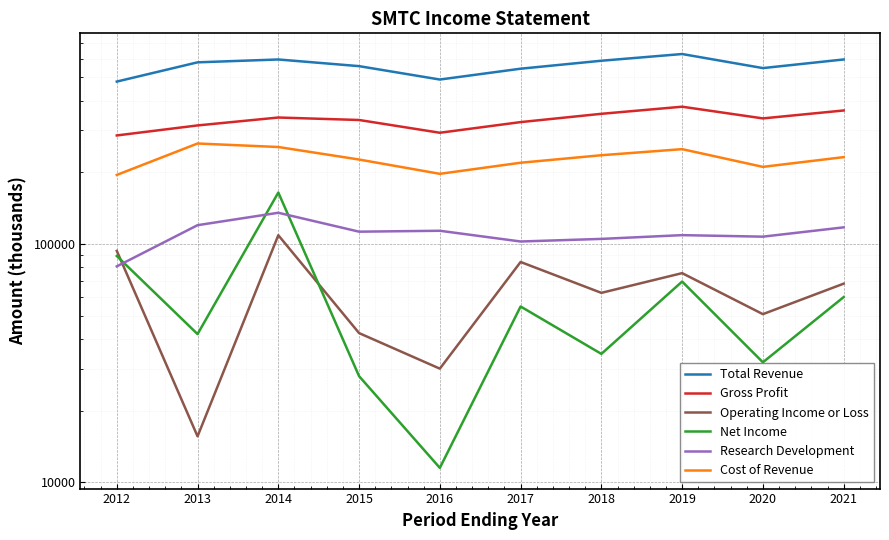

True or false: Operating Income or Loss and Total Revenue intersect in this chart.

False